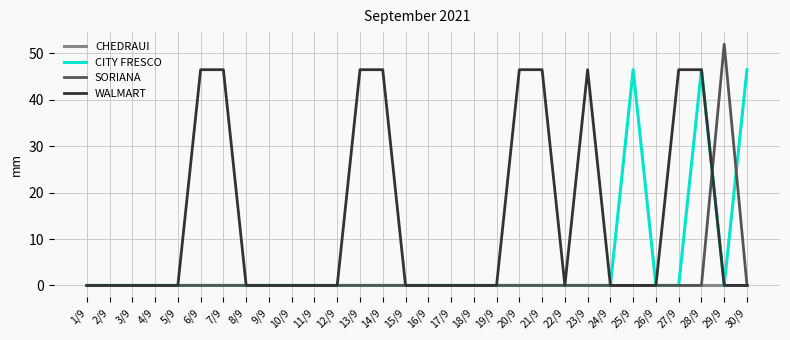

What position from the right is 28/9?

3